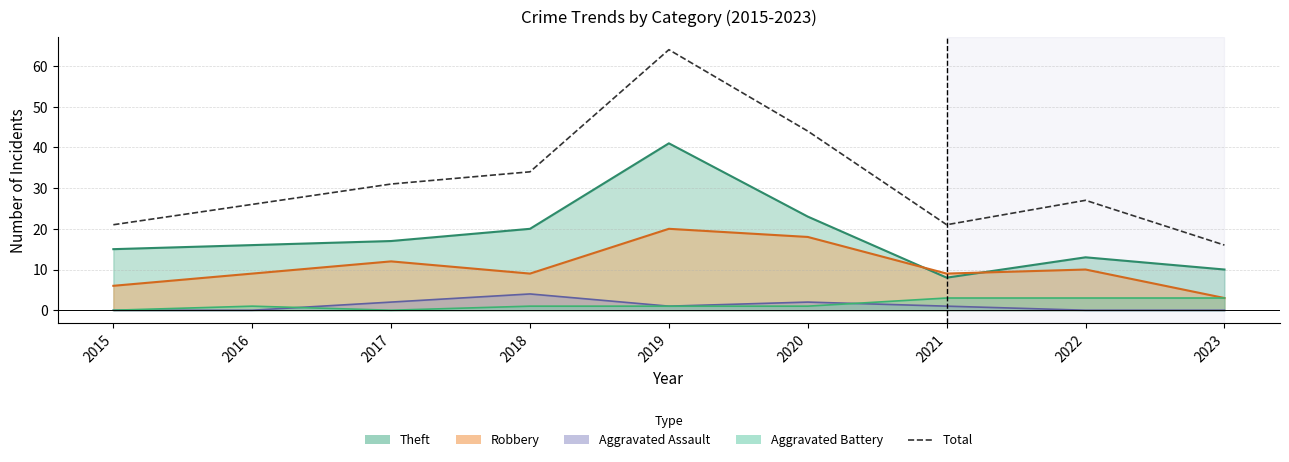

How many interior local valleys (lower than both neighbors) does the data have?

1